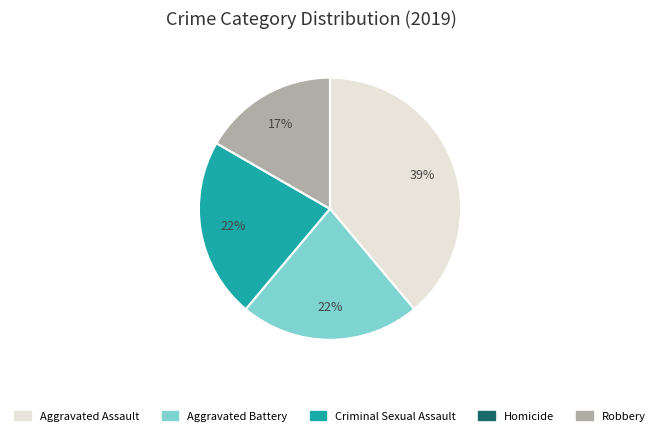

To the nearest percent, what percentage of the pie is Robbery?

17%